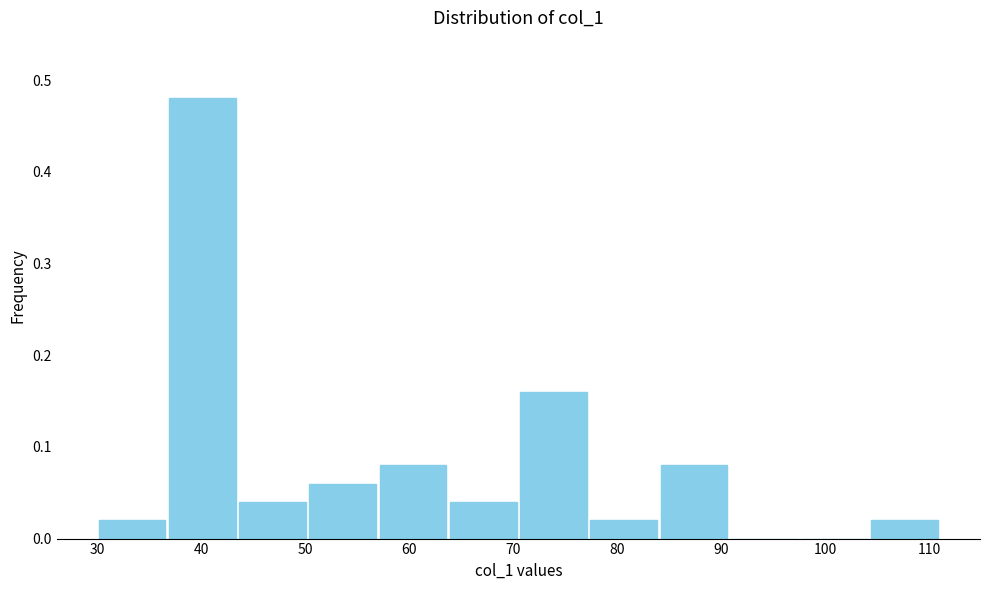

Which range on the x-axis has the tallest bar?

37 to 44